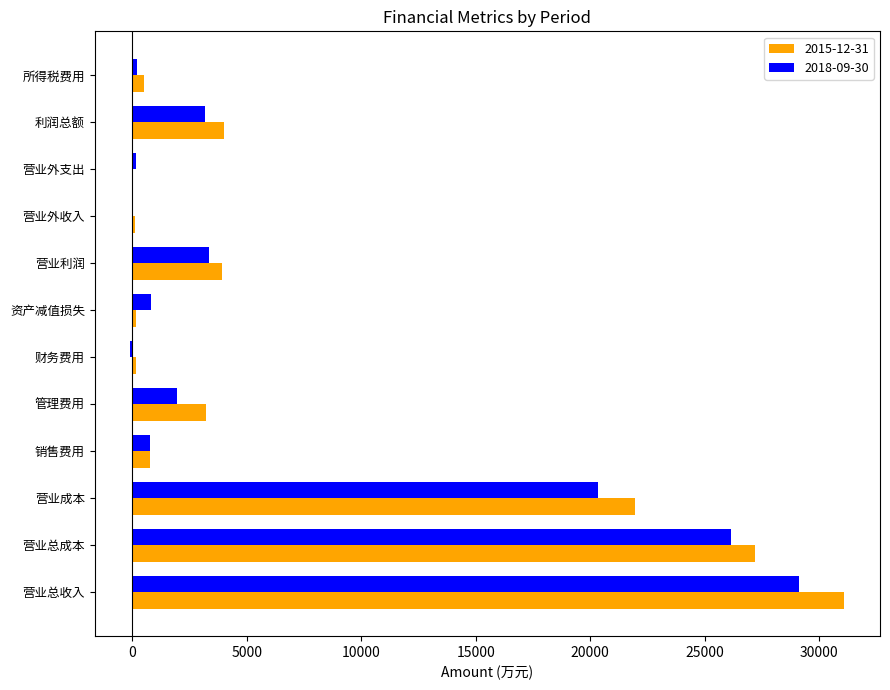

Between 营业成本 and 销售费用, which series saw the biggest shift?

2015-12-31